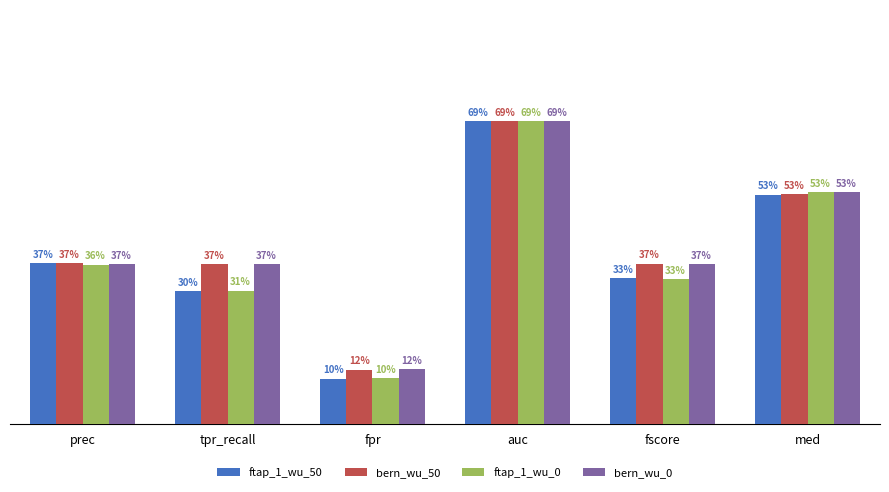

At how many categories does at least one series exceed 0?

6